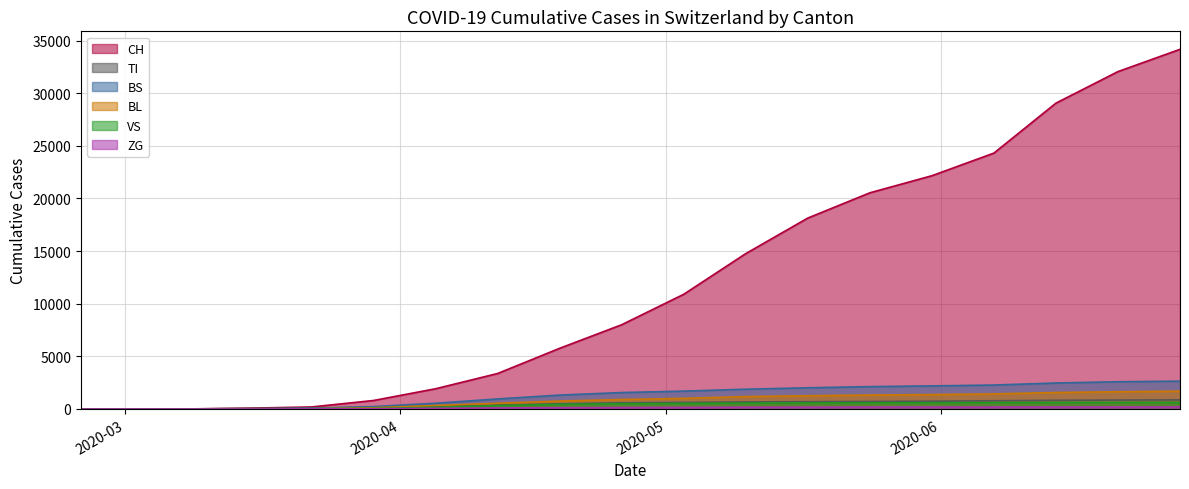

Does the chart display data point markers on the line(s)?

No